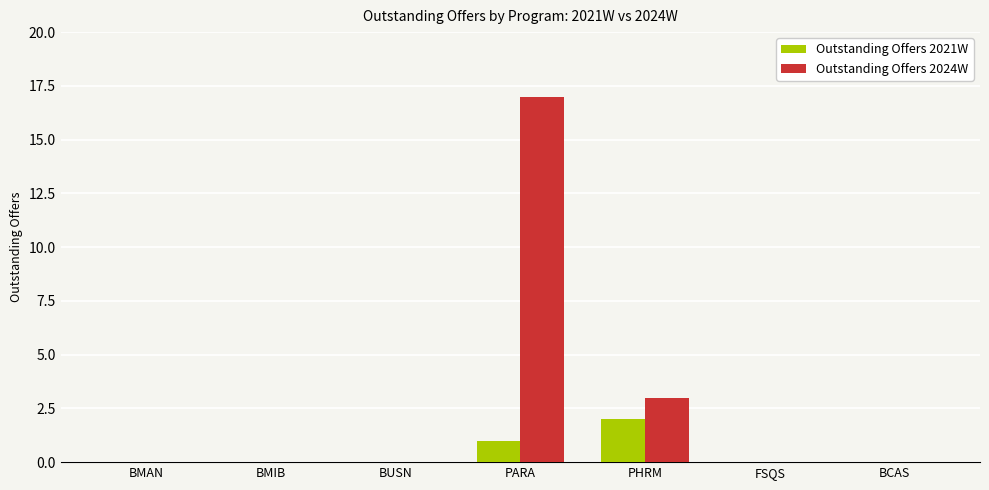

What is the highest value of the Outstanding Offers 2024W series?

17